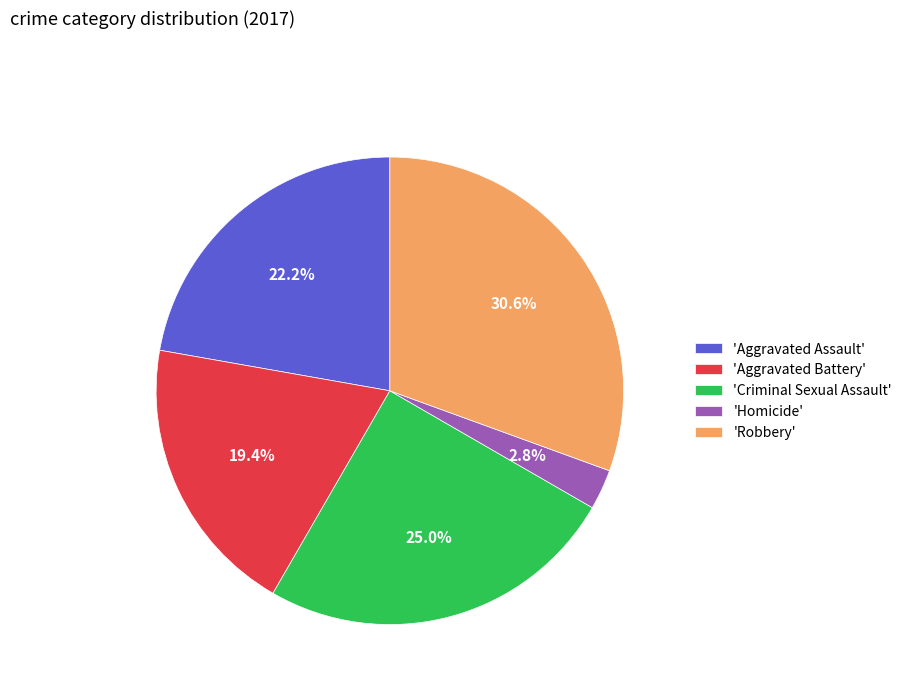

Is there any slice that represents more than half of the pie?

No